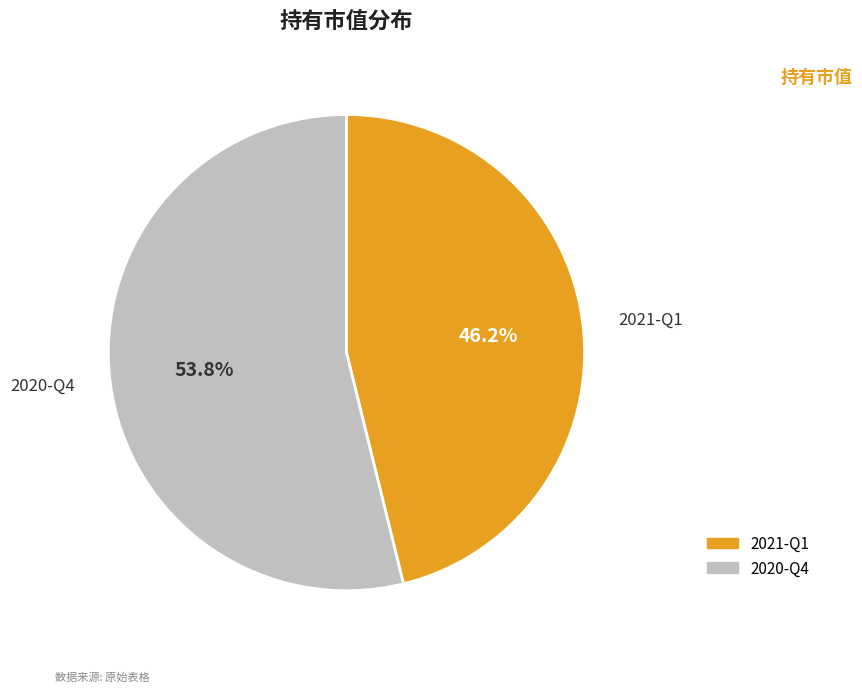

Do 2020-Q4 and 2021-Q1 together represent more than half of the pie?

Yes